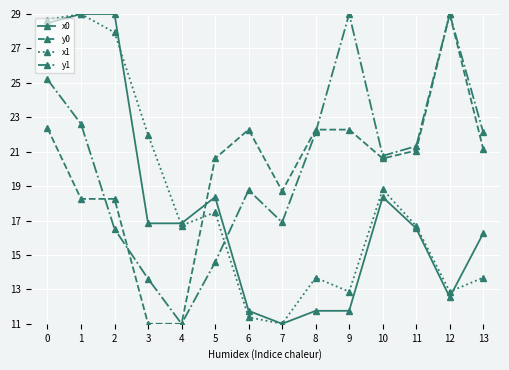

What is the minimum value shown in the chart?

11.0